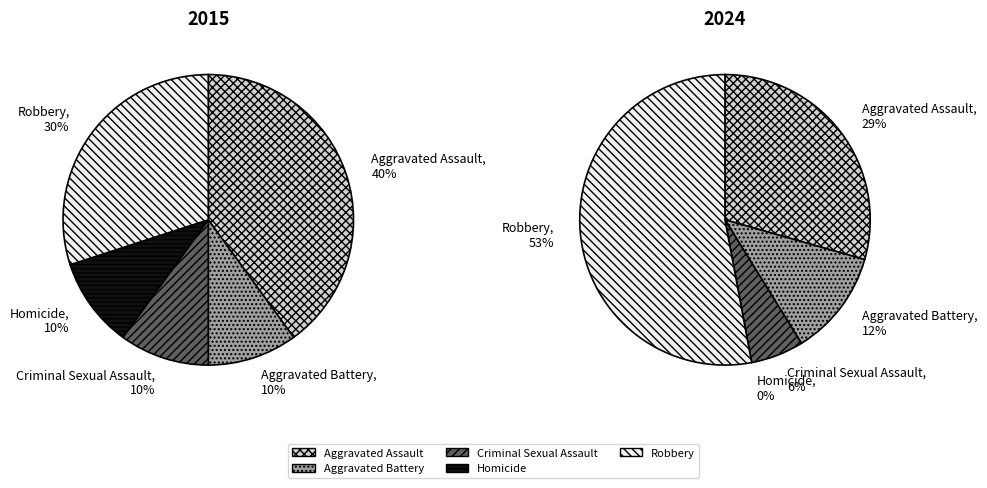

Rank the series by their maximum value, from highest to lowest.

2024, 2015